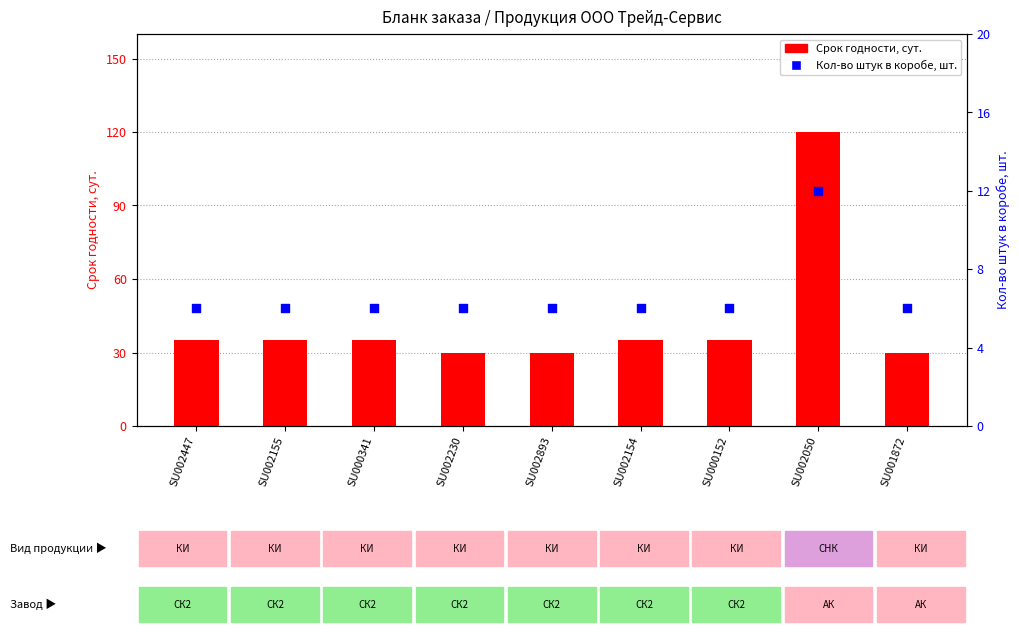

Which series contains the lowest Y value?

Кол-во штук в коробе